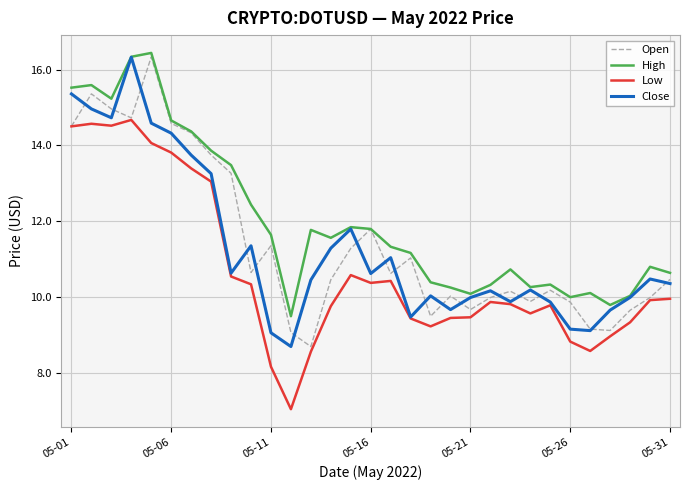

What is the smallest value displayed?

7.0